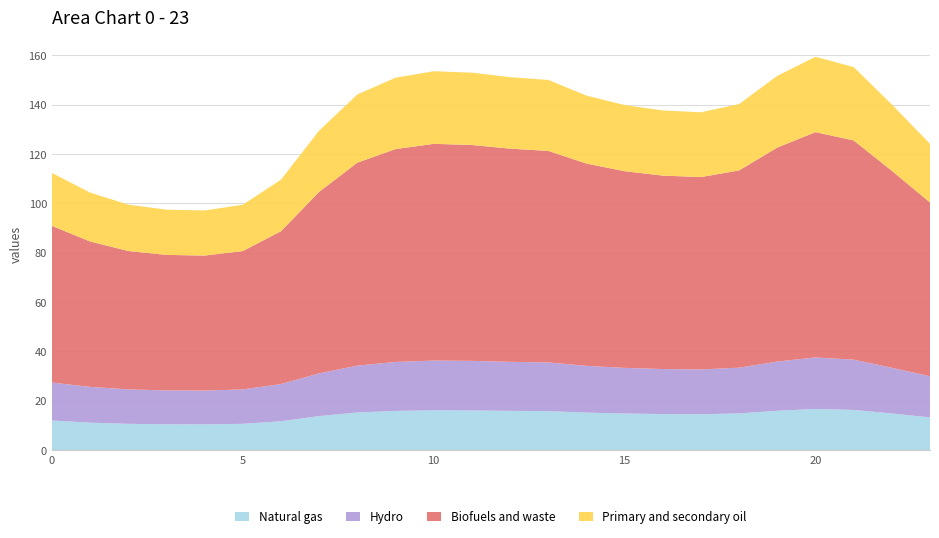

Reading left to right, transcribe all the data shown in this chart.

Natural gas: 12.0	11.1	10.6	10.5	10.4	10.6	11.7	13.8	15.2	15.9	16.1	16.1	15.9	15.8	15.2	14.8	14.6	14.5	14.9	16.0	16.7	16.3	14.8	13.2
Hydro: 15.4	14.5	14.0	13.7	13.7	13.9	15.1	17.3	19.0	19.8	20.1	20.1	19.9	19.7	18.9	18.5	18.2	18.1	18.5	19.9	20.9	20.4	18.5	16.7
Biofuels and waste: 63.5	58.9	56.1	54.9	54.7	56.1	61.9	73.6	82.2	86.3	87.8	87.5	86.4	85.7	82.0	79.7	78.4	77.9	79.9	86.7	91.3	88.8	79.8	70.4
Primary and secondary oil: 21.4	19.8	18.8	18.3	18.3	18.8	20.9	24.8	27.6	28.9	29.4	29.3	29.0	28.7	27.5	26.8	26.4	26.2	26.9	29.1	30.5	29.7	26.8	23.8